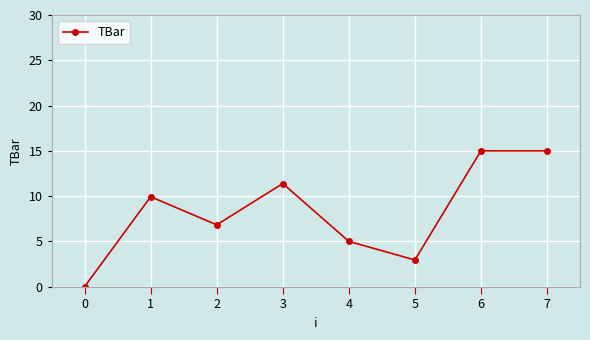

The chart shows a value of 2.4 at 4. True or false?

False